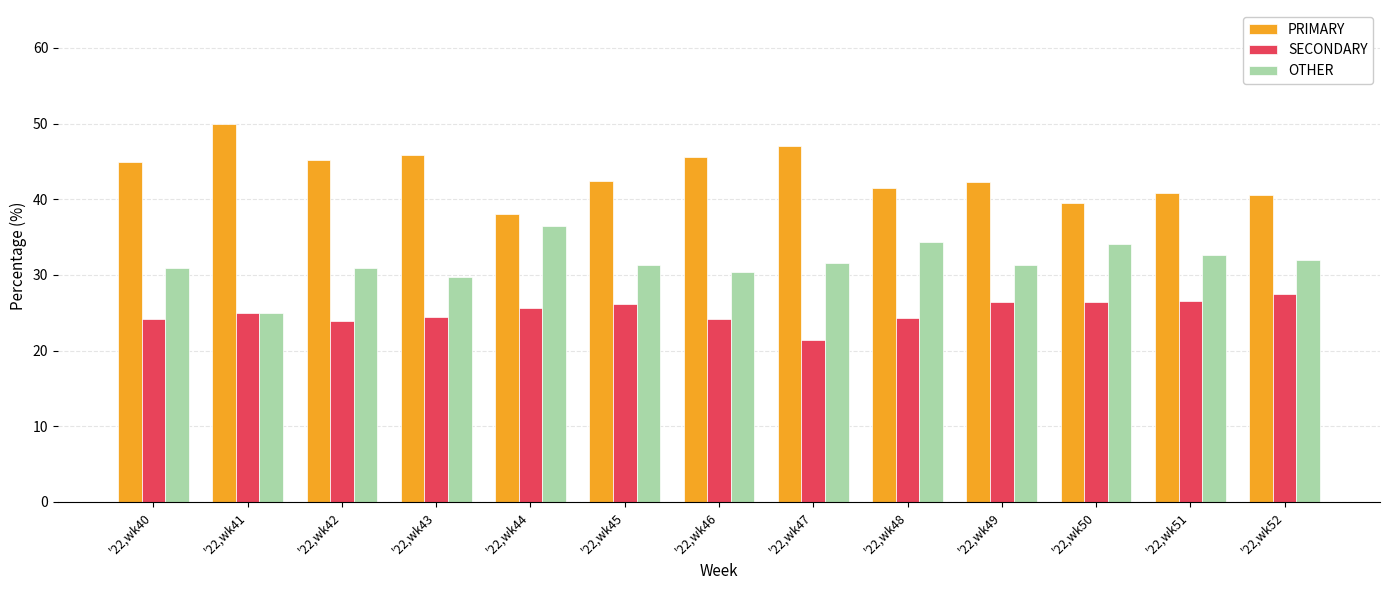

What are all the series names shown in the legend?

PRIMARY, SECONDARY, OTHER